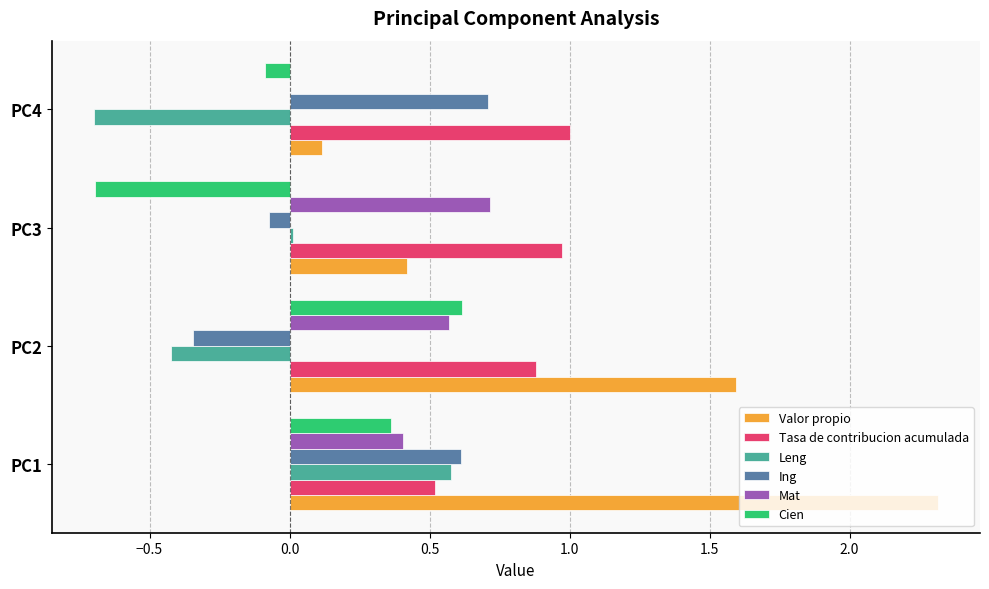

The Leng series shows -0.6 at PC2. True or false?

False